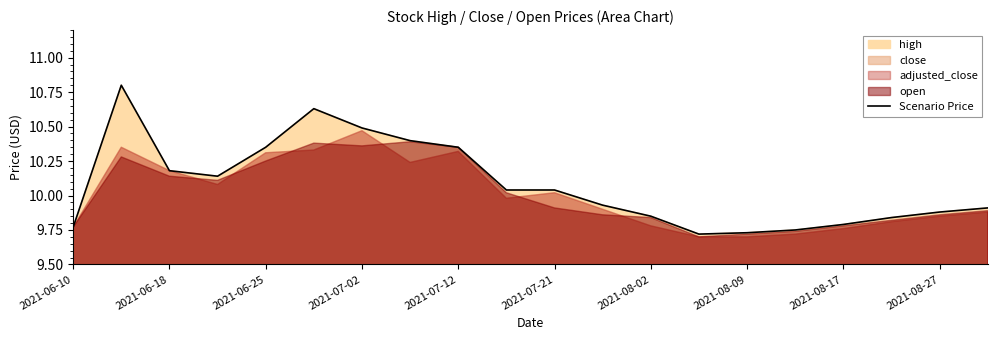

What is the difference between the maximum and minimum values?

1.1